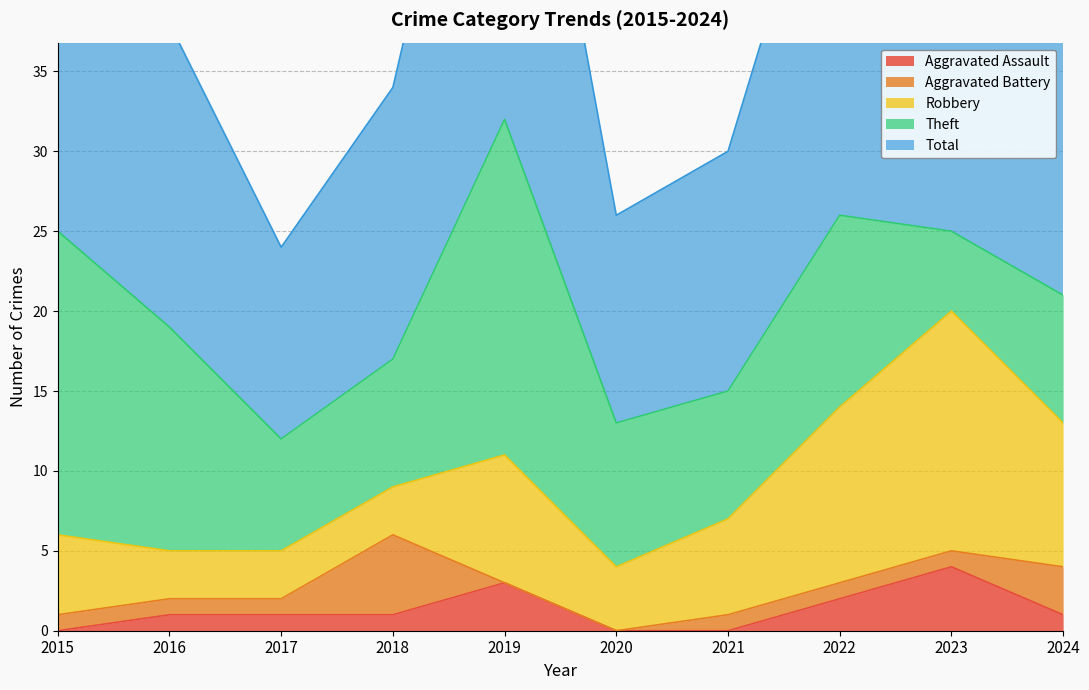

True or false: Theft and Aggravated Battery intersect in this chart.

False